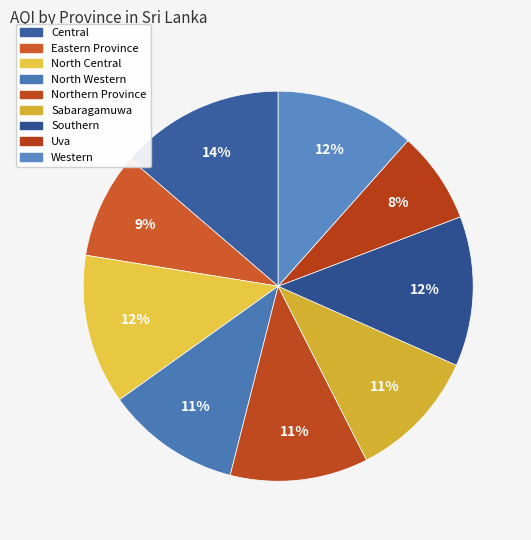

Does Northern Province represent more than half of the total?

No